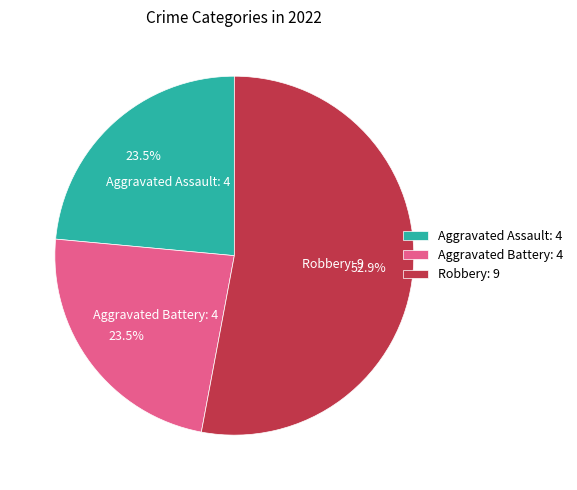

Approximately how many times larger is the value at Robbery: 9 compared to Aggravated Assault: 4?

2.3